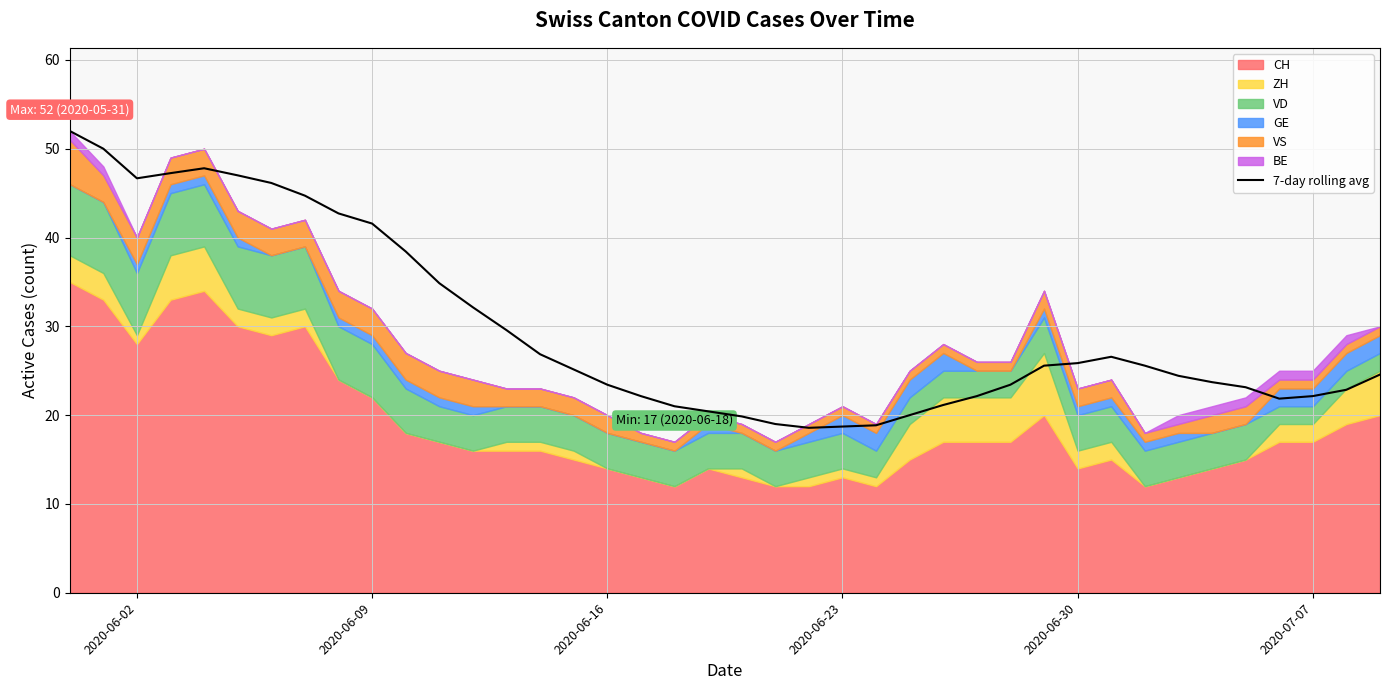

Is it true that 7-day rolling avg equals 46.7 at 2020-06-02?

True